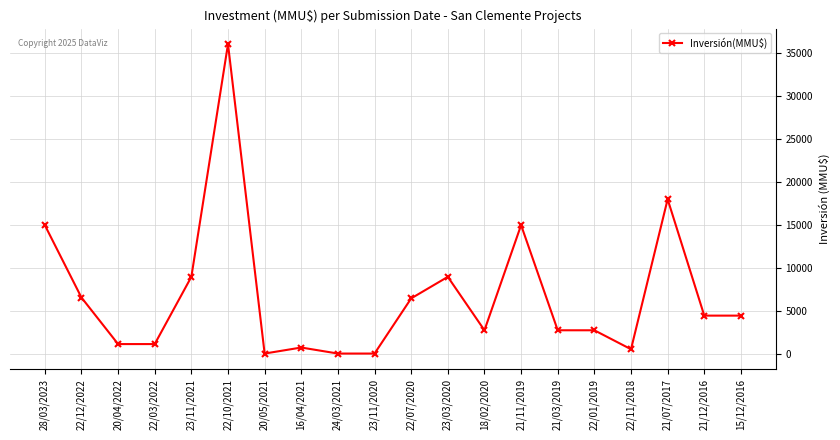

Is this an area chart (filled region under the line)?

No